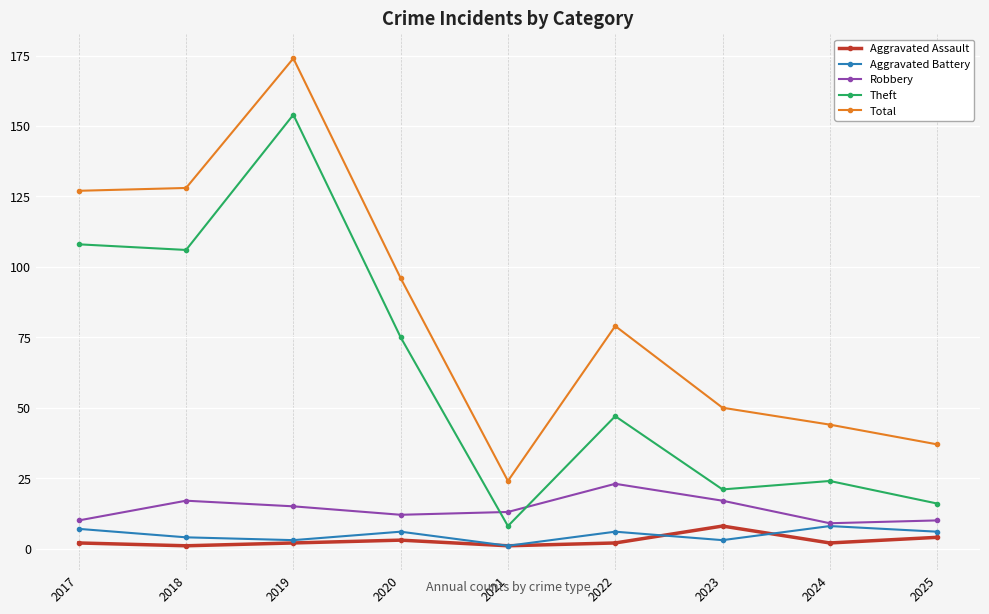

Count the Aggravated Assault values in the range 2 to 3.

5